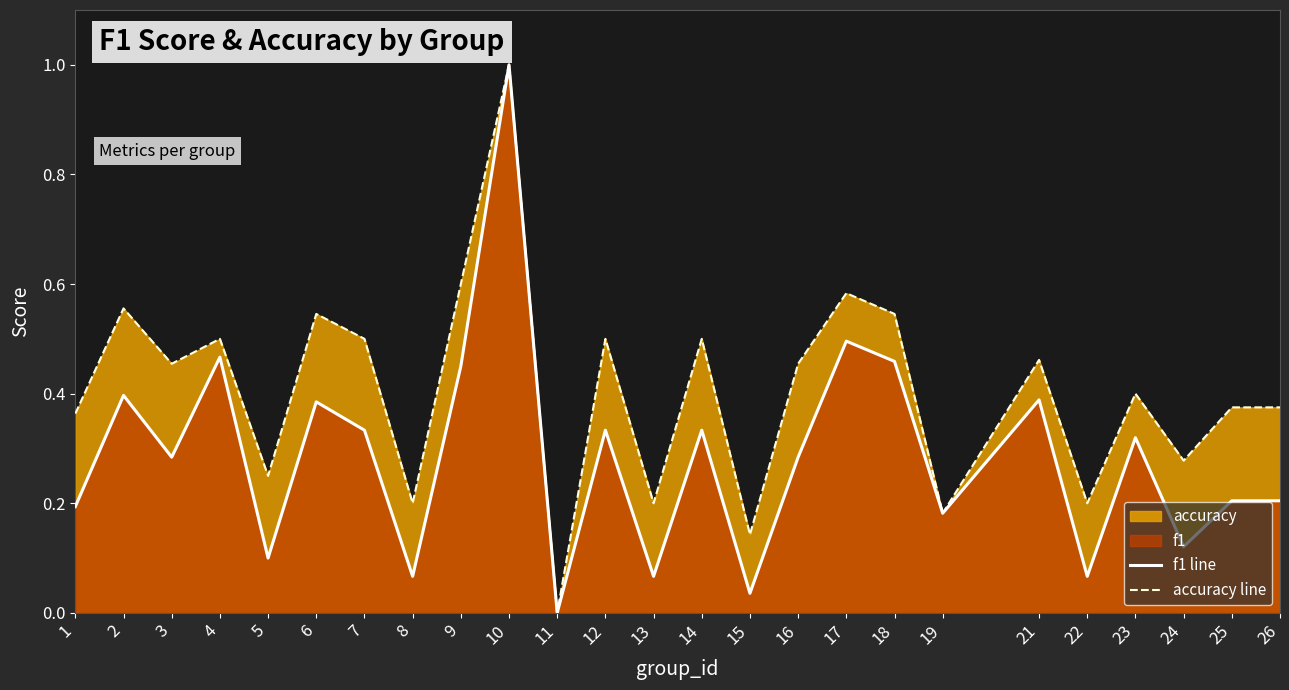

What is the difference between the maximum and second lowest values in the f1 line series?

1.0